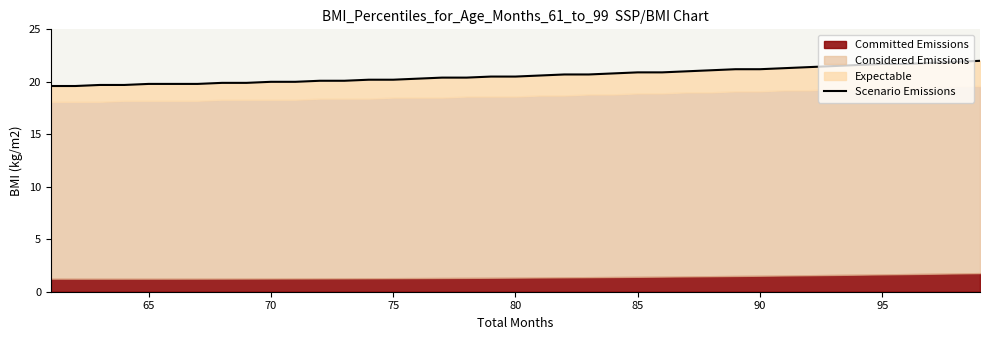

The value at 65 is 29.7. True or false?

False